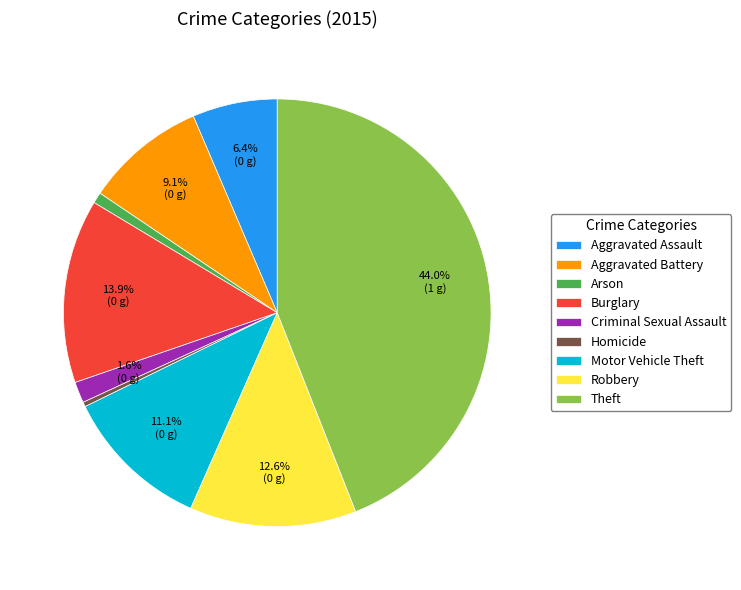

What percentage do Motor Vehicle Theft and Burglary together represent?

25.0%